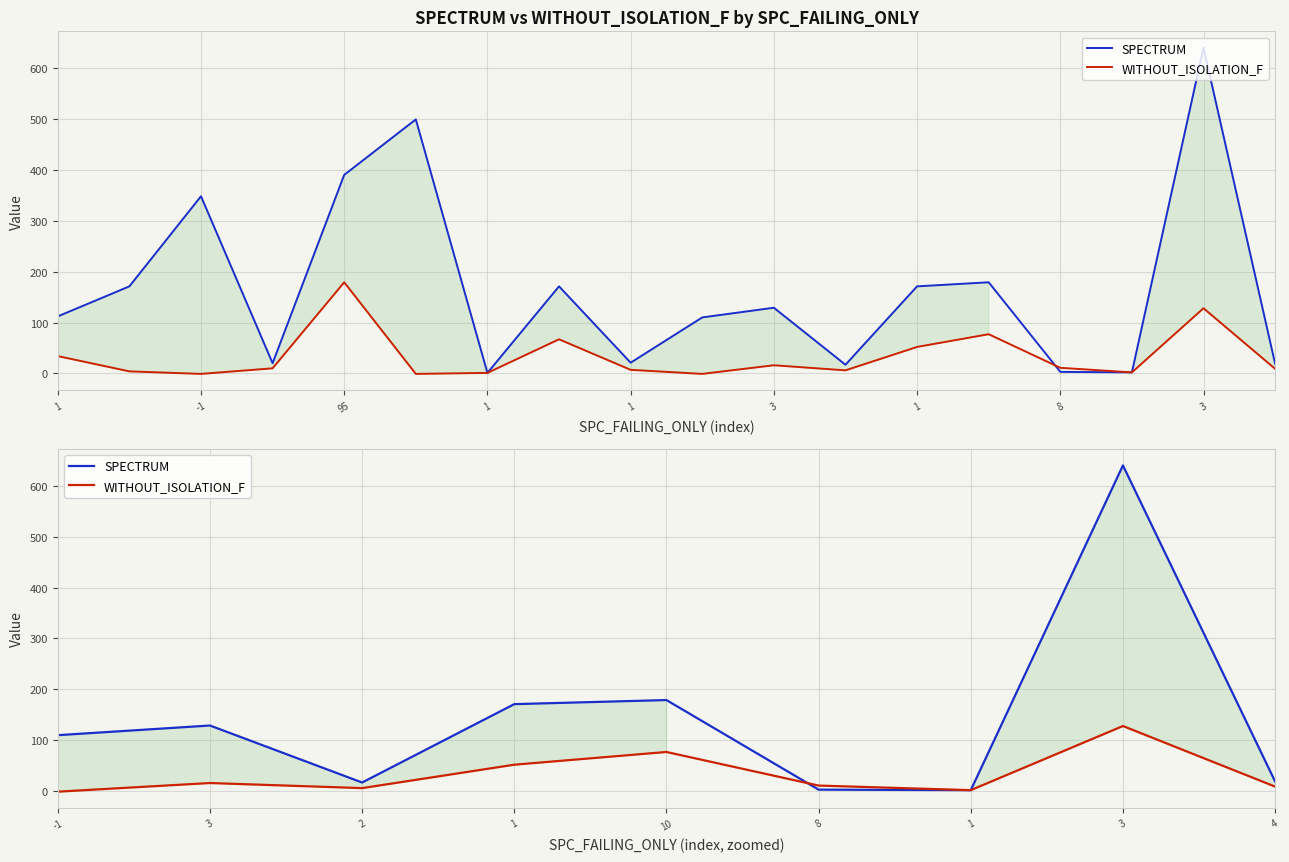

How many lines are shown in the chart?

2